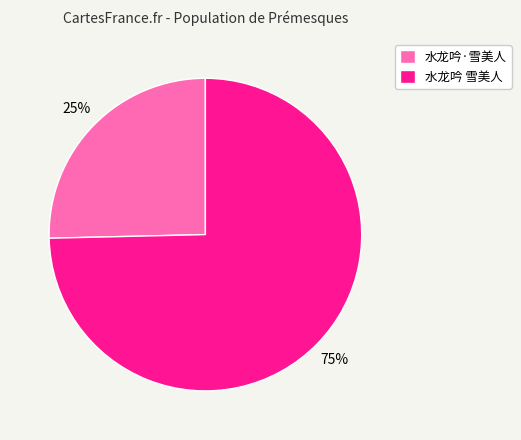

Do 水龙吟 雪美人 and 水龙吟·雪美人 together represent more than half of the pie?

Yes